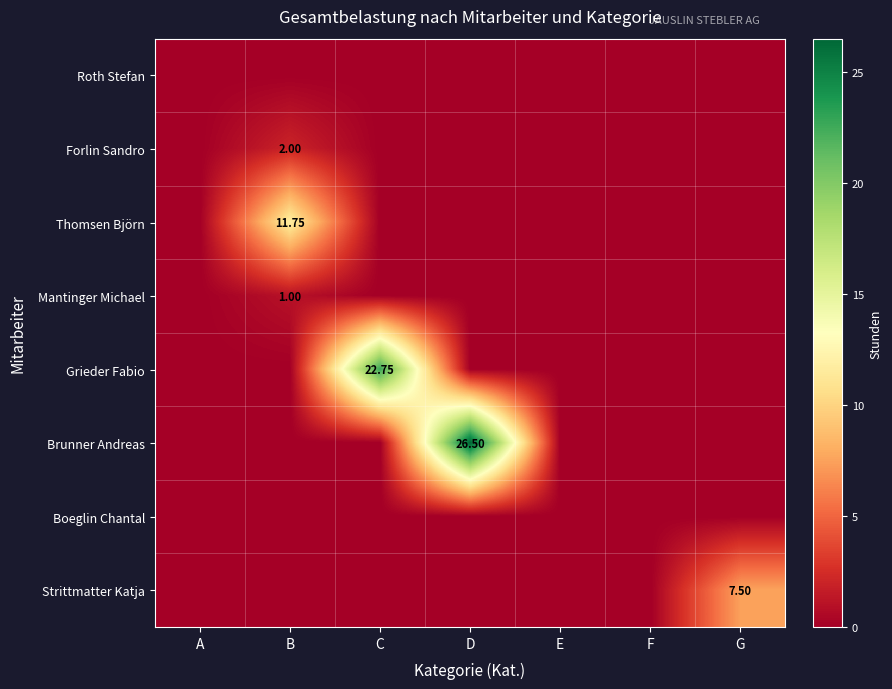

The Boeglin Chantal series shows 0.0 at A. True or false?

True